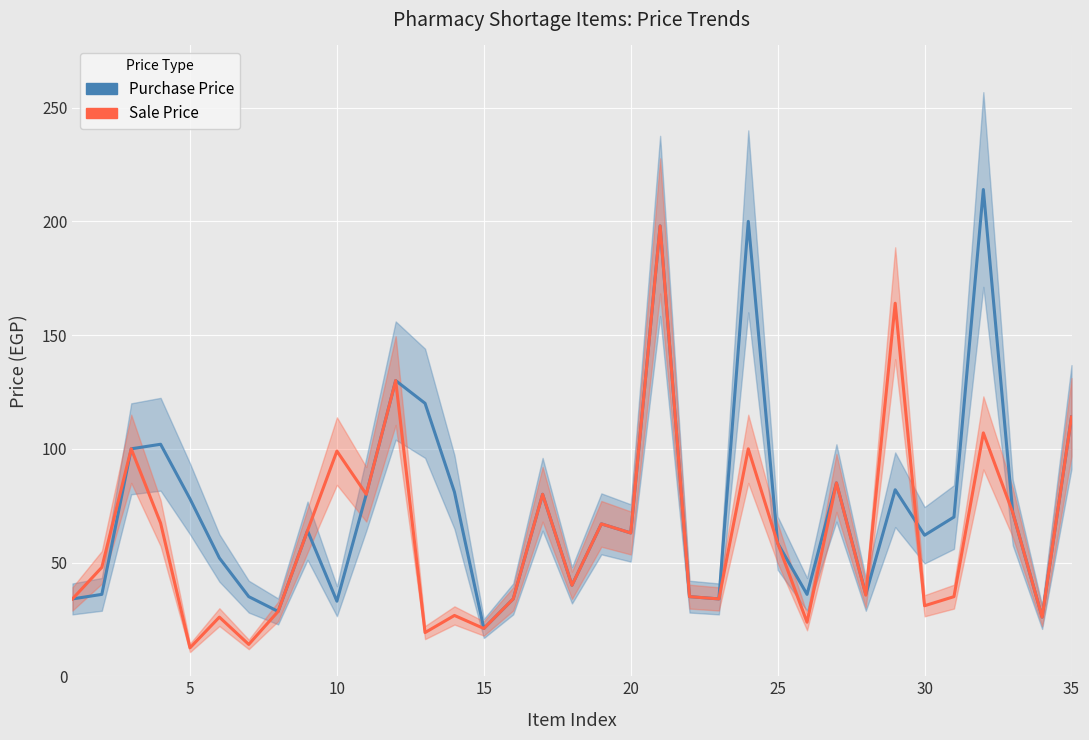

Which series has the widest spread of values?

Purchase Price